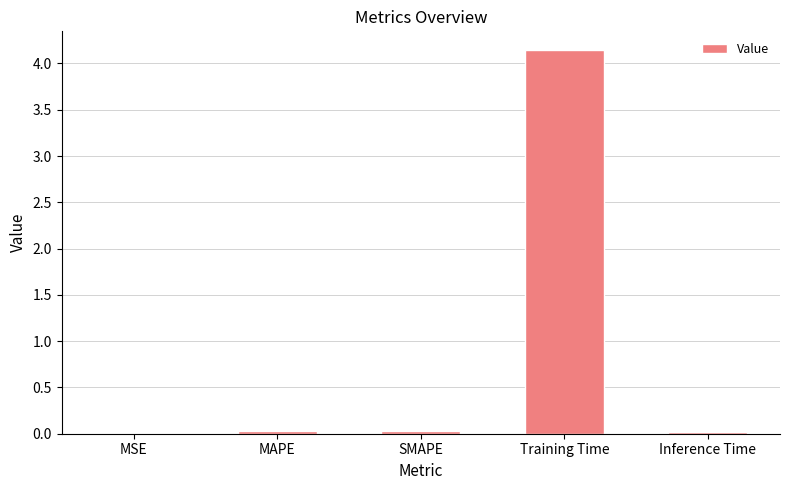

Is it true that the value at SMAPE is 0.0?

True